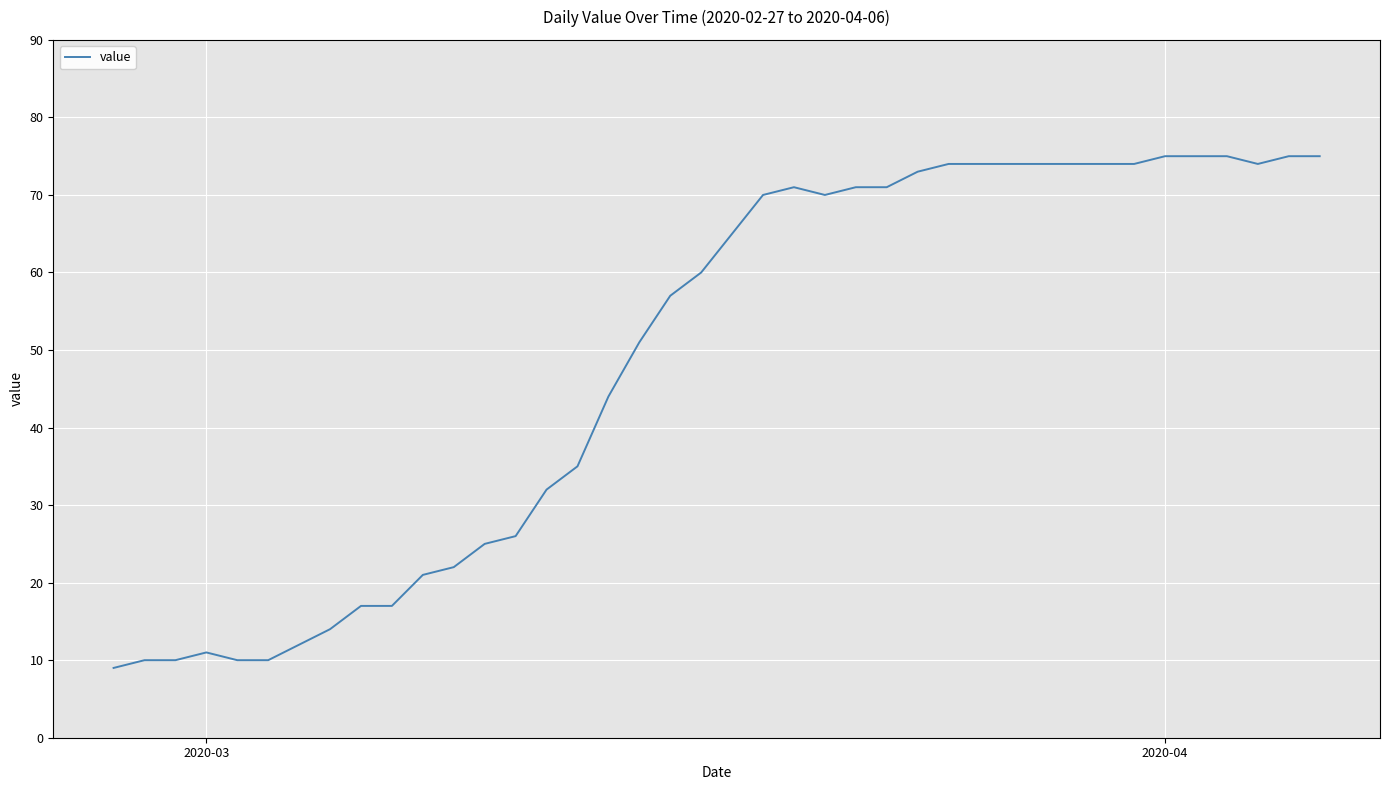

What is the maximum value shown in the chart?

75